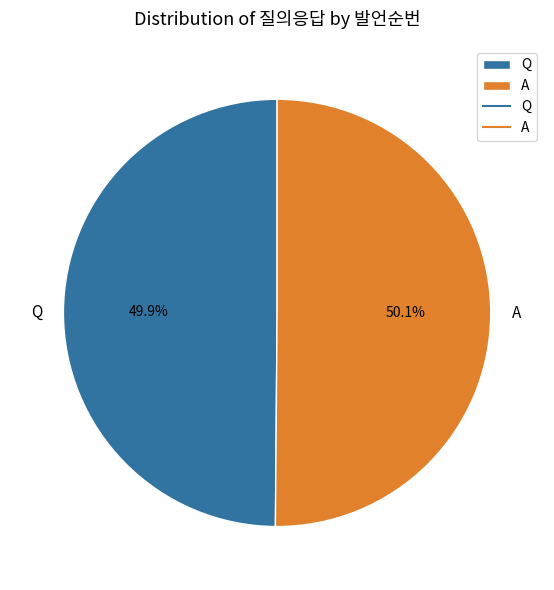

Is there any slice that represents more than half of the pie?

Yes